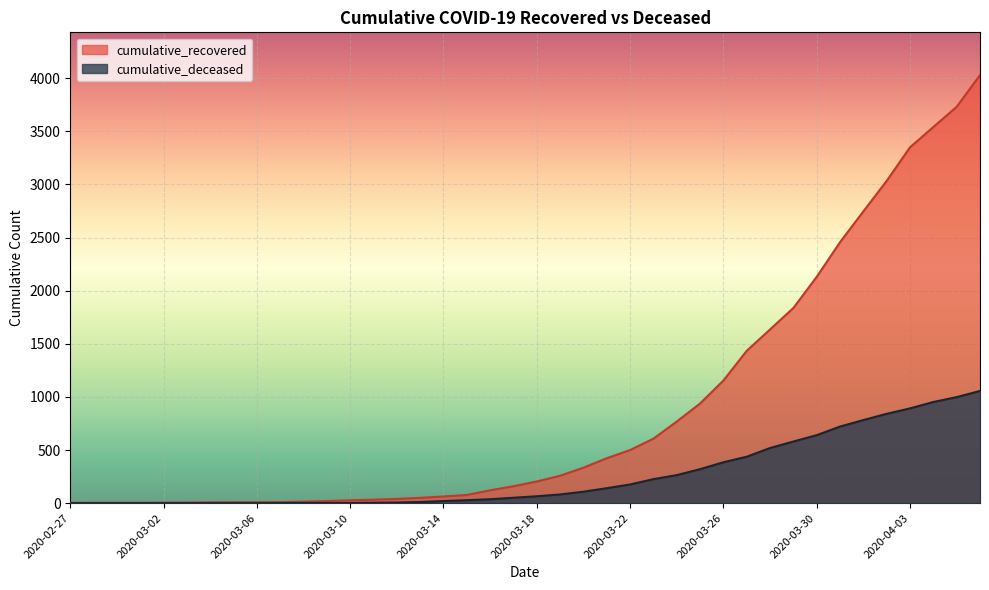

What is the sum of the cumulative_recovered values at 2020-03-15 and 2020-03-28?

1712